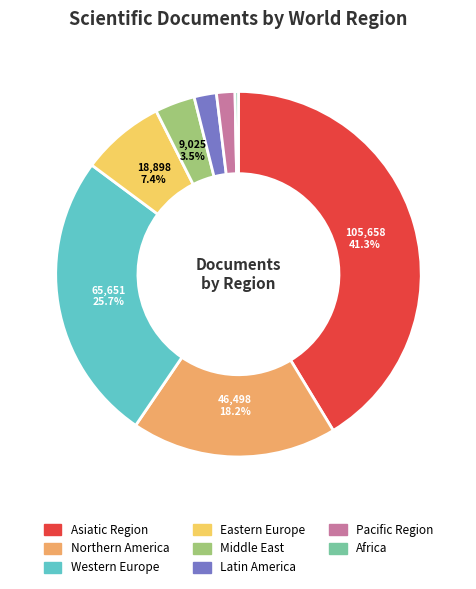

Which has a higher value, Middle East or Northern America?

Northern America